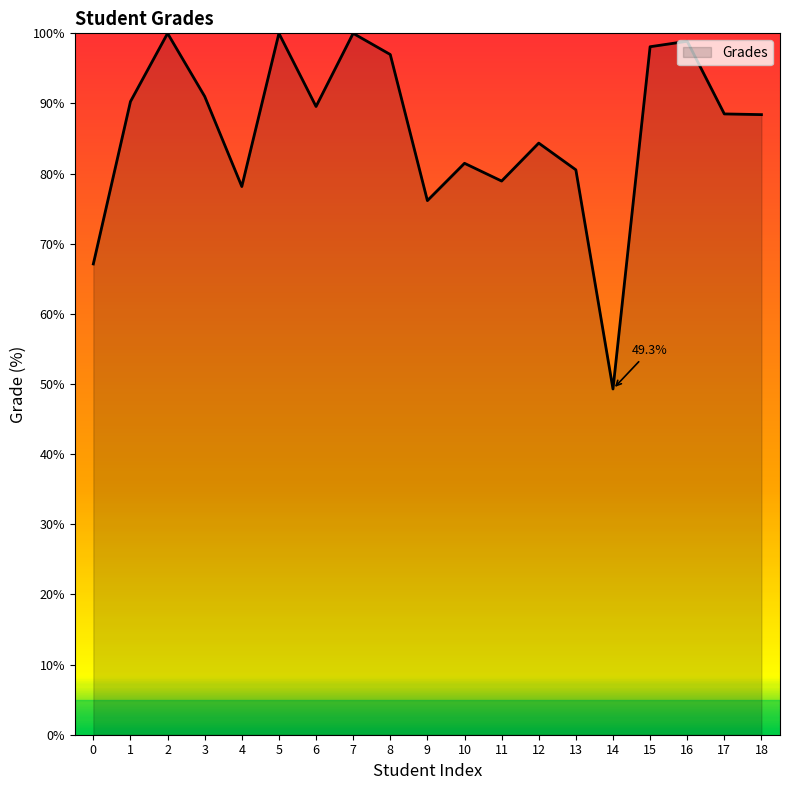

Where is the first local minimum?

4